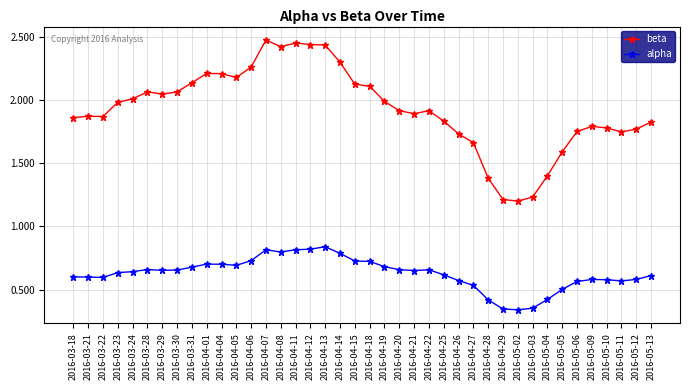

List the series in order of their overall mean, lowest first.

alpha, beta